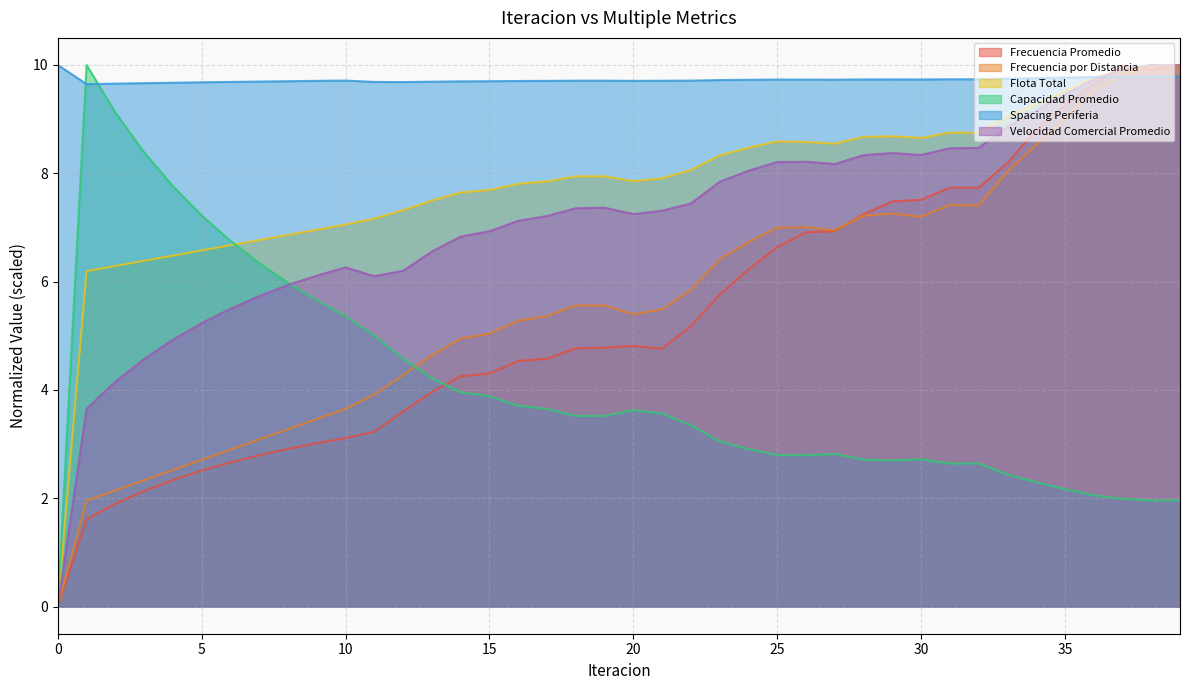

What are all the series names shown in the legend?

Frecuencia Promedio, Frecuencia por Distancia, Flota Total, Capacidad Promedio, Spacing Periferia, Velocidad Comercial Promedio